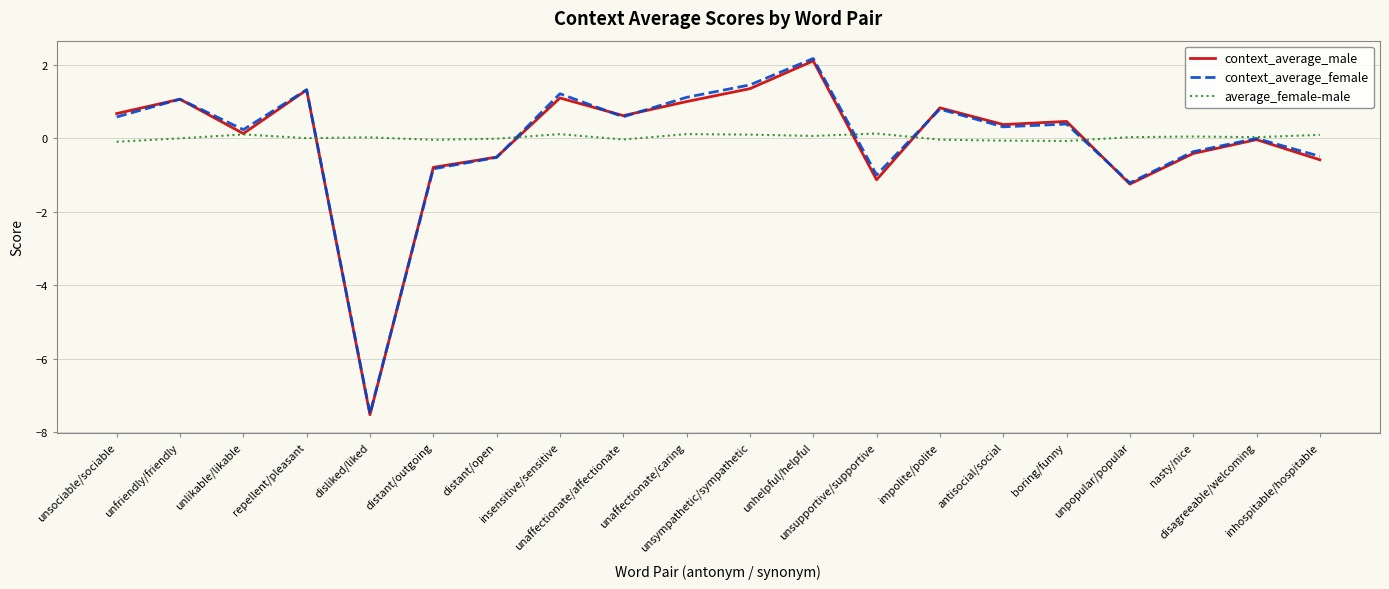

What is the difference between the maximum and second lowest values in the average_female-male series?

0.2